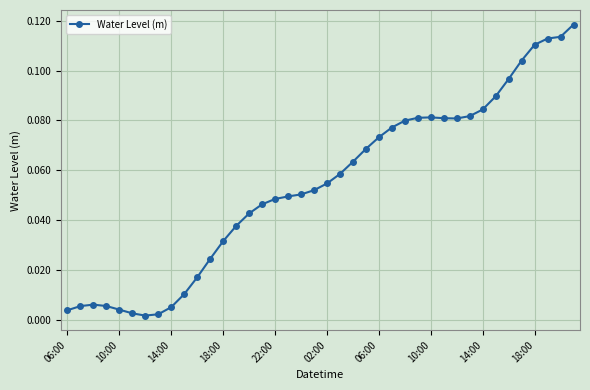

What is the sum of all values?

2.2